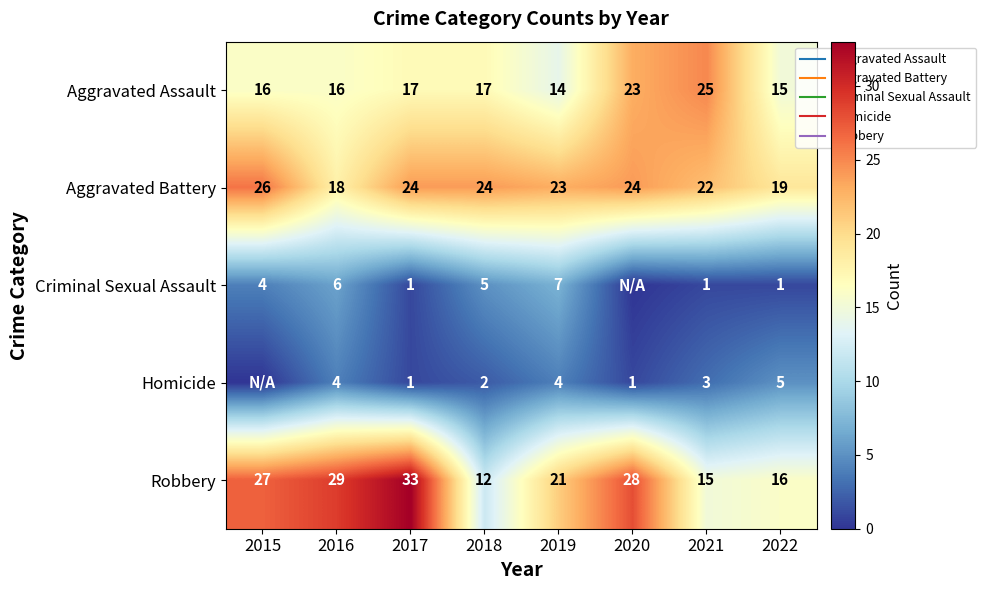

At which category does the chart reach its minimum across all series?

2020